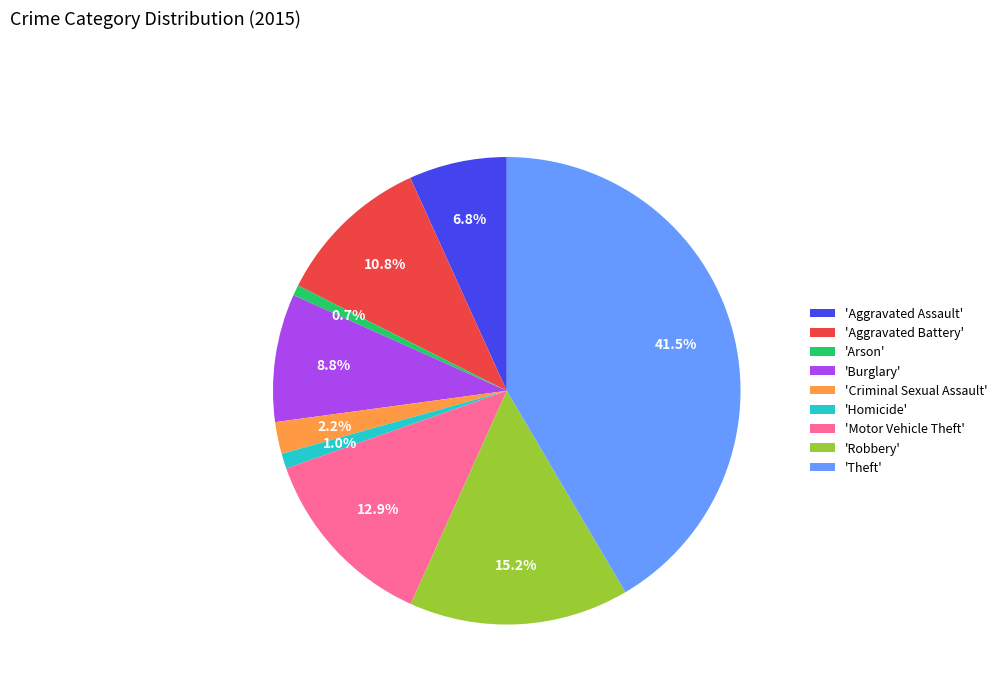

What is the largest slice in the pie chart?

'Theft'